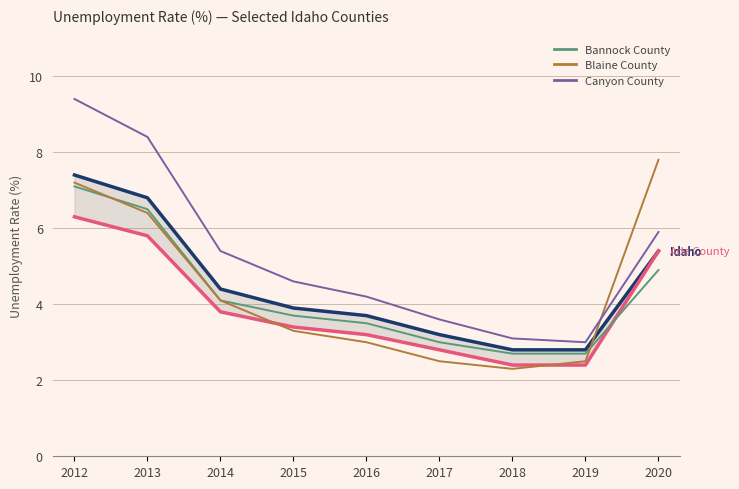

Count the number of categories in the chart.

9